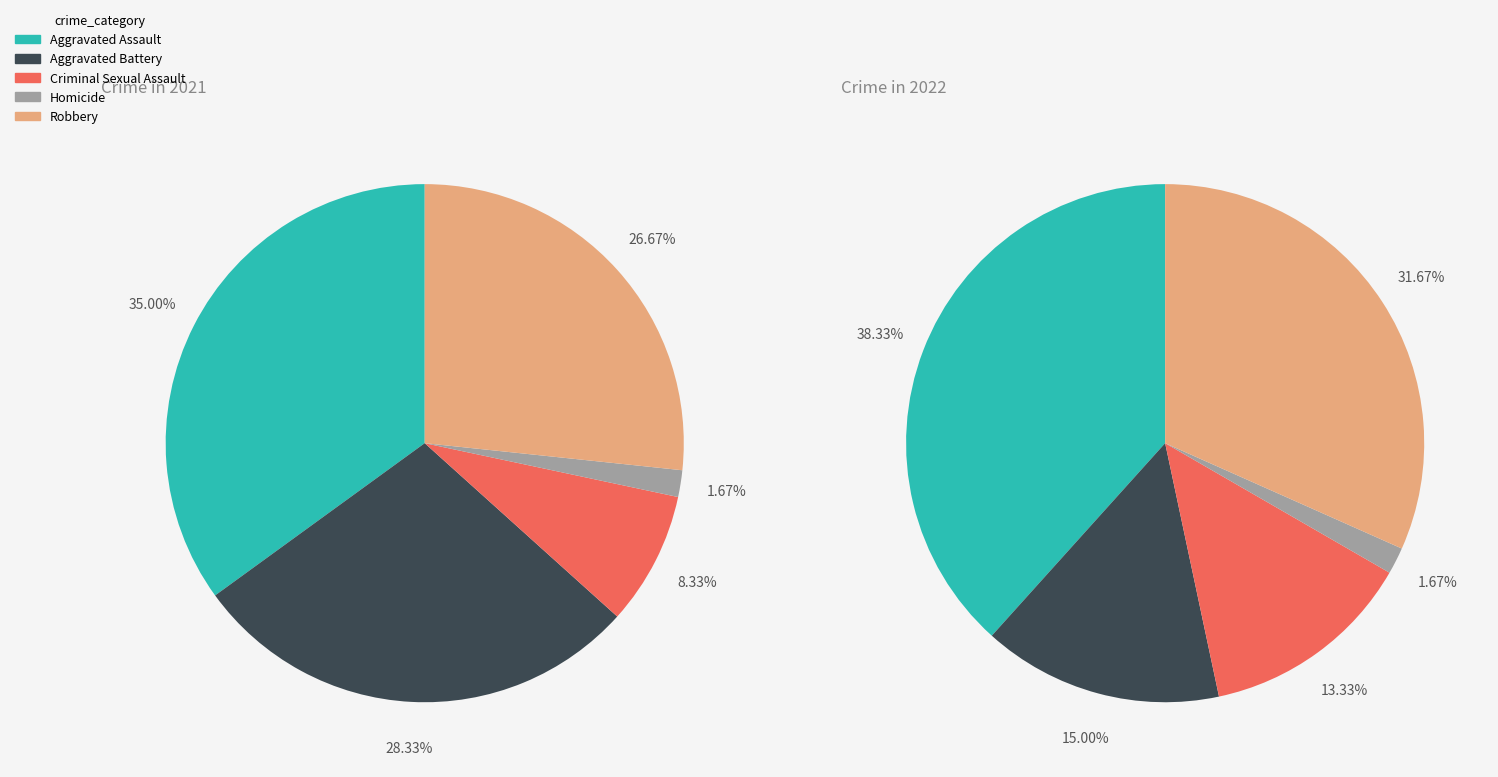

Combined, do Aggravated Battery and Homicide account for over 50%?

No